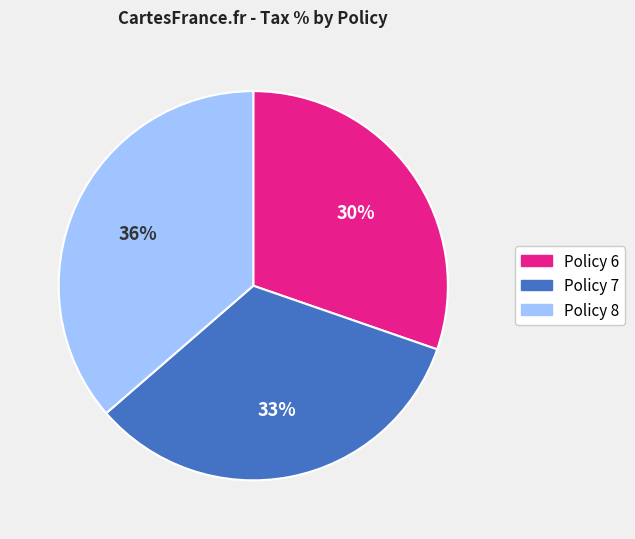

Rank the categories by value from lowest to highest.

Policy 6, Policy 7, Policy 8